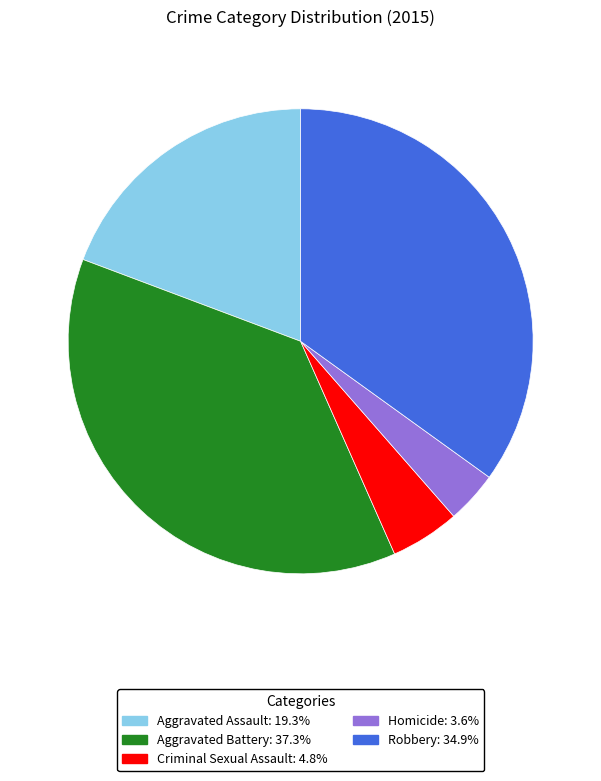

The Homicide slice represents 9% of the pie. True or false?

False